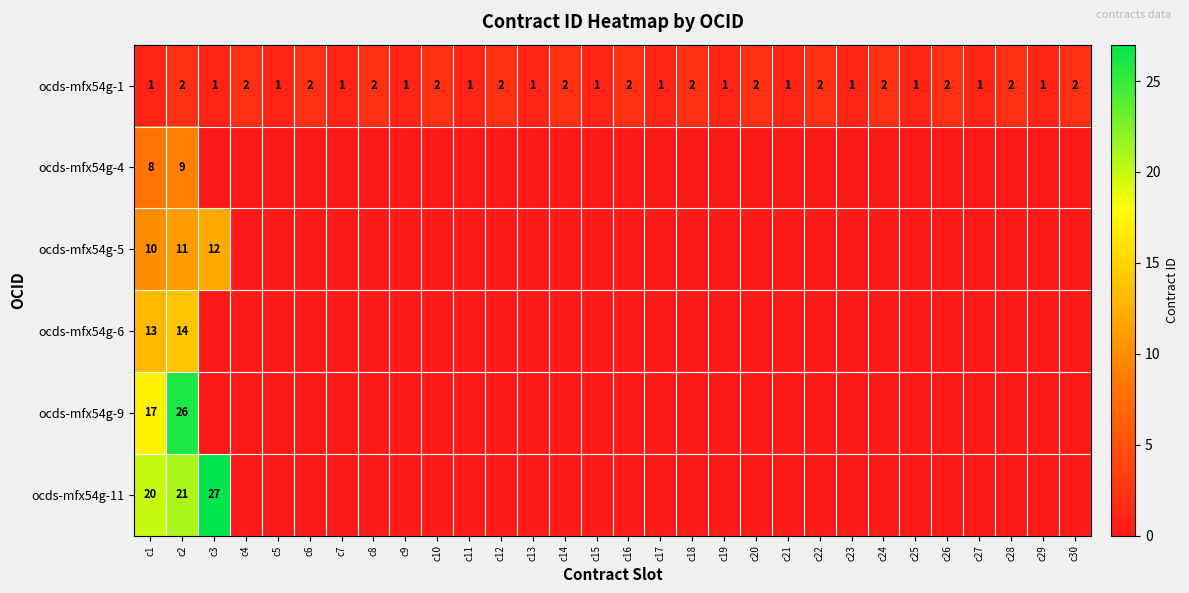

What is the spread (max minus min) of values at c4?

2